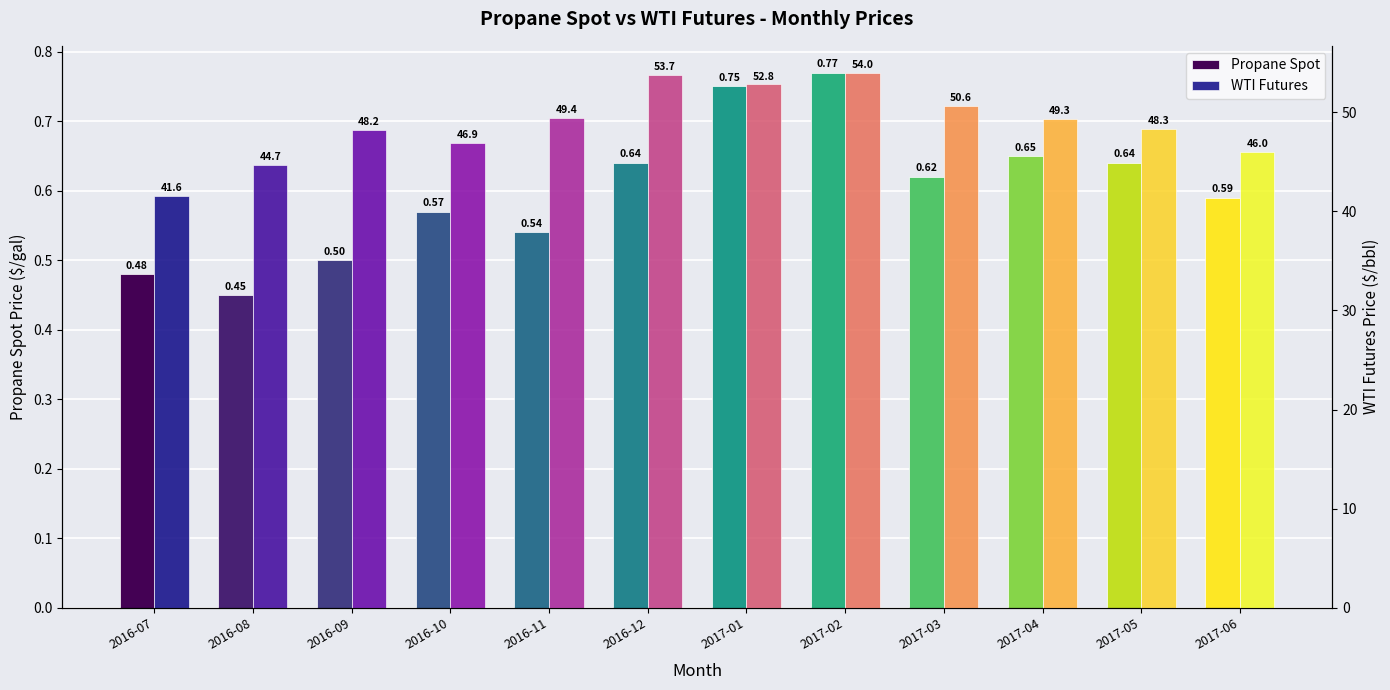

What is the label of the 2nd bar from the right?

2017-05